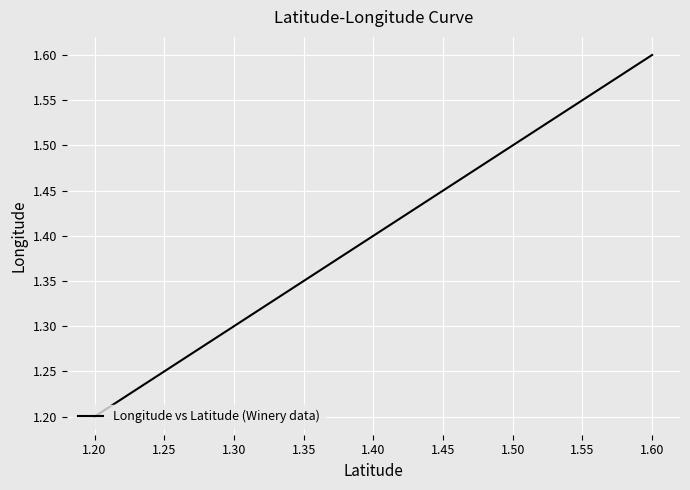

What is the difference between the maximum and minimum values?

0.4